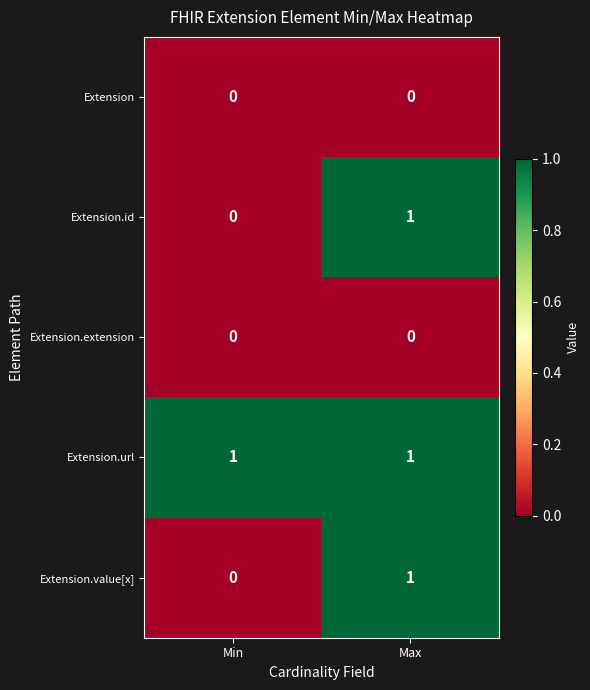

The Extension series shows 0 at Max. True or false?

True